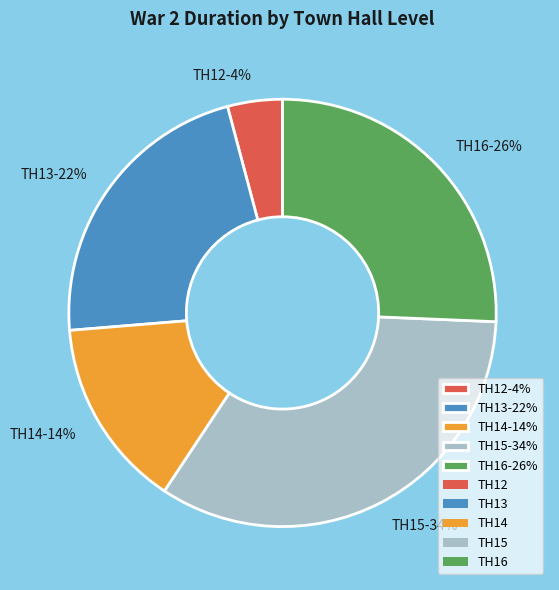

To the nearest percent, what percentage of the pie is TH15-34%?

34%